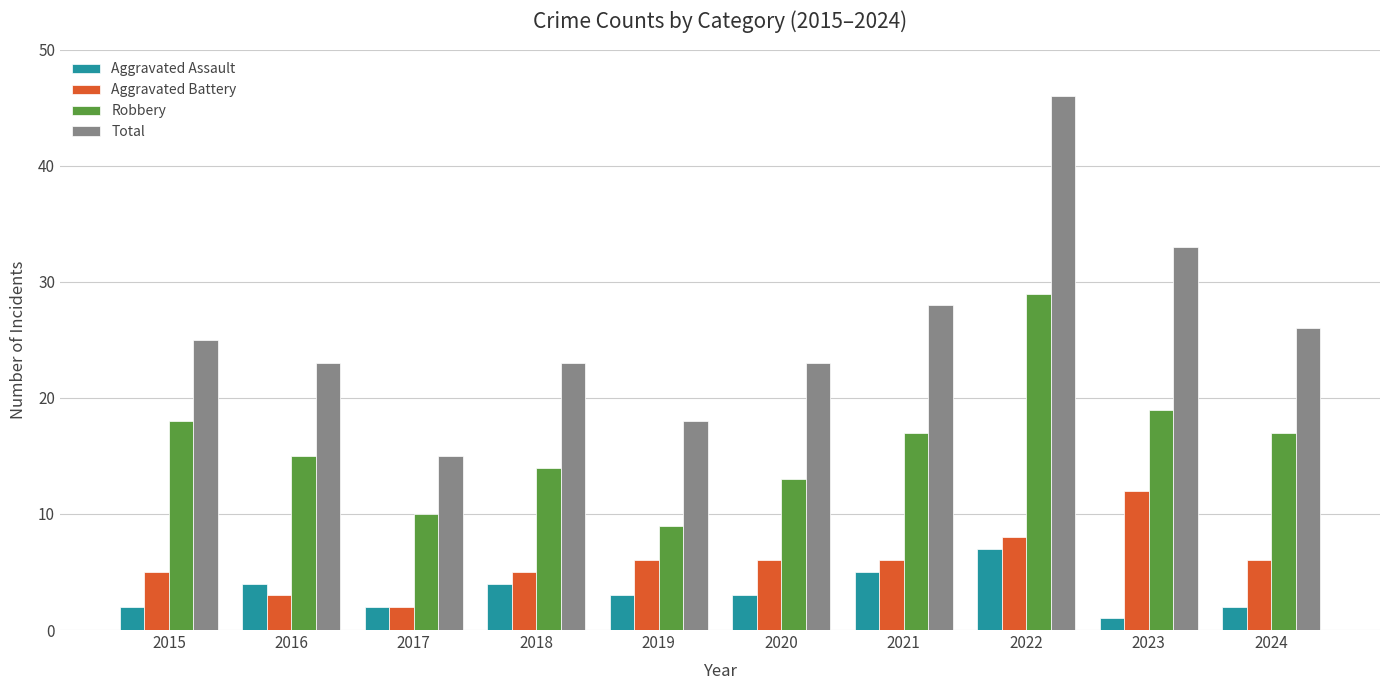

Which series changed the most between 2022 and 2024?

Total